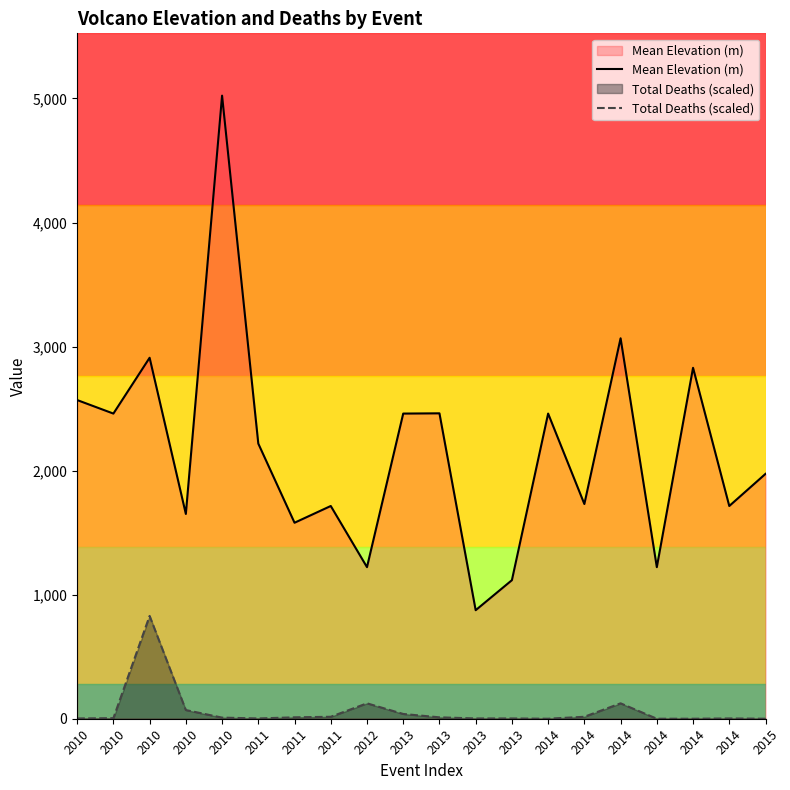

Between 2010 and 2014, which series saw the biggest shift?

Total Deaths (scaled)